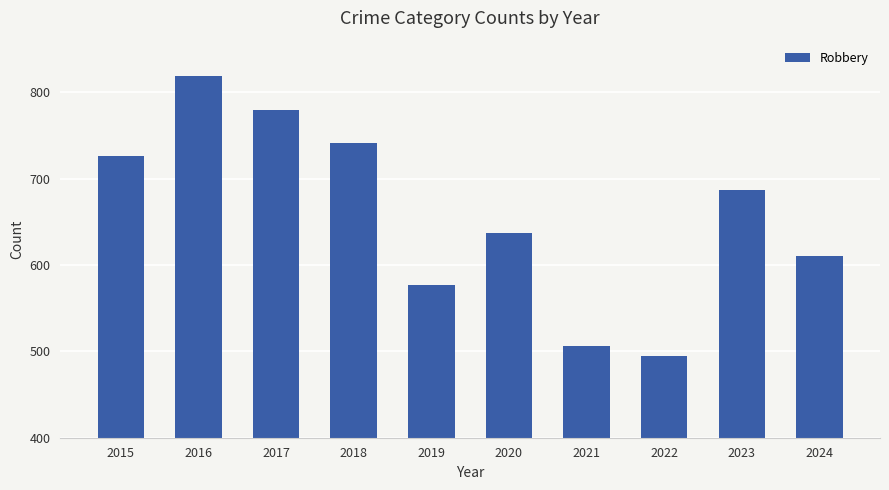

What is the change in value from 2019 to 2022?

-82